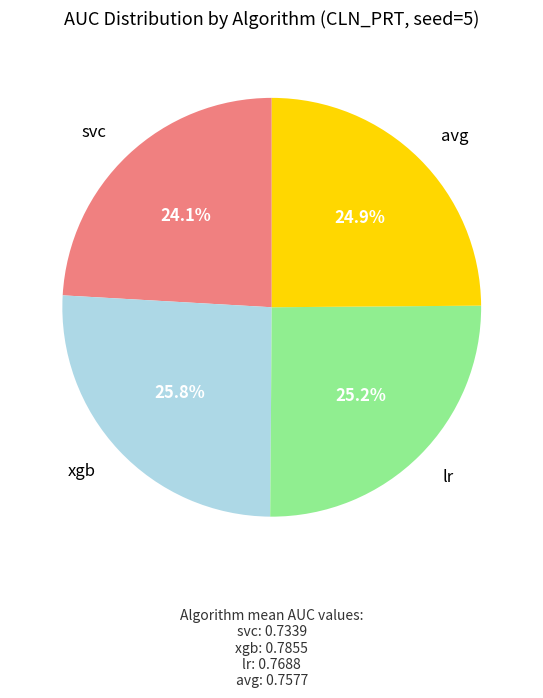

Is there any slice that represents more than half of the pie?

No